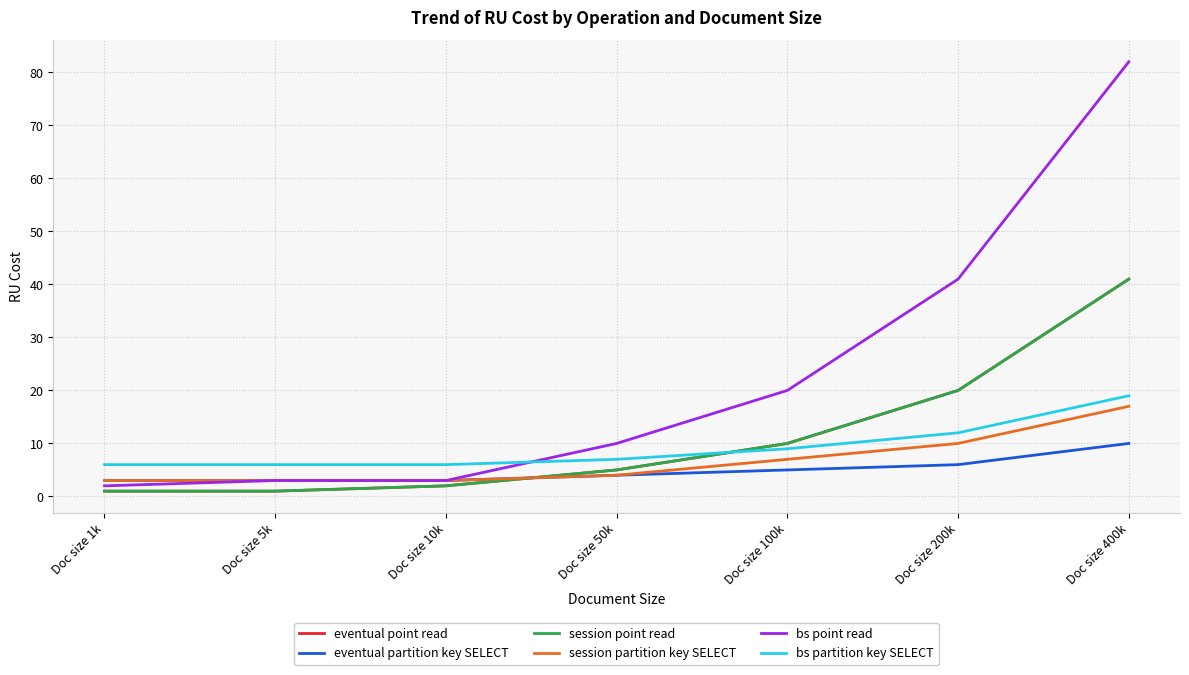

Which category has the highest value across all series?

Doc size 400k